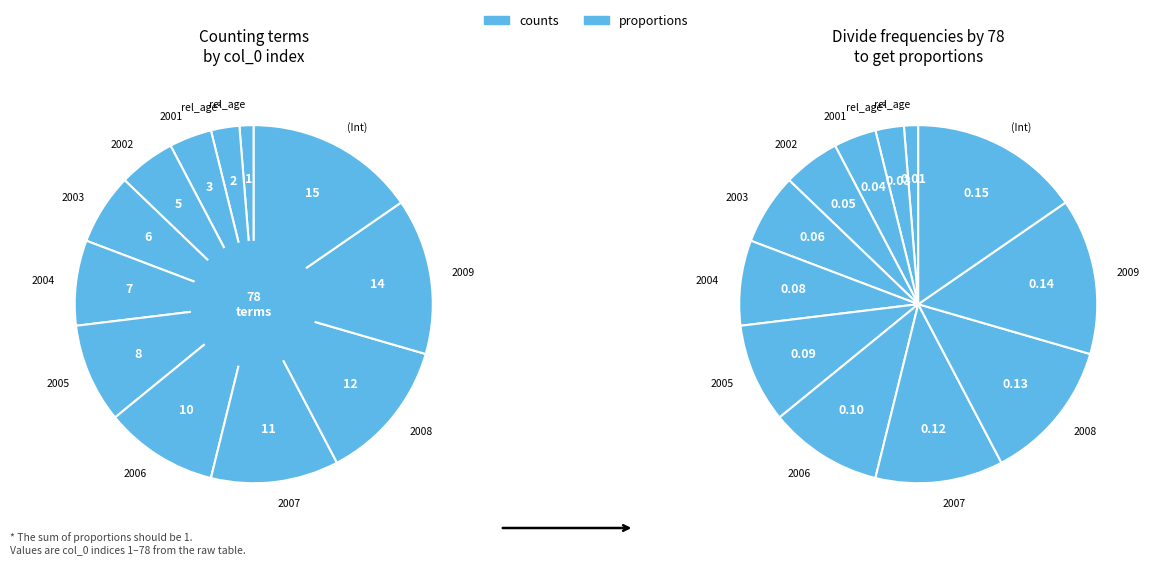

The as.factor(year)2001 slice represents 19% of the pie. True or false?

False